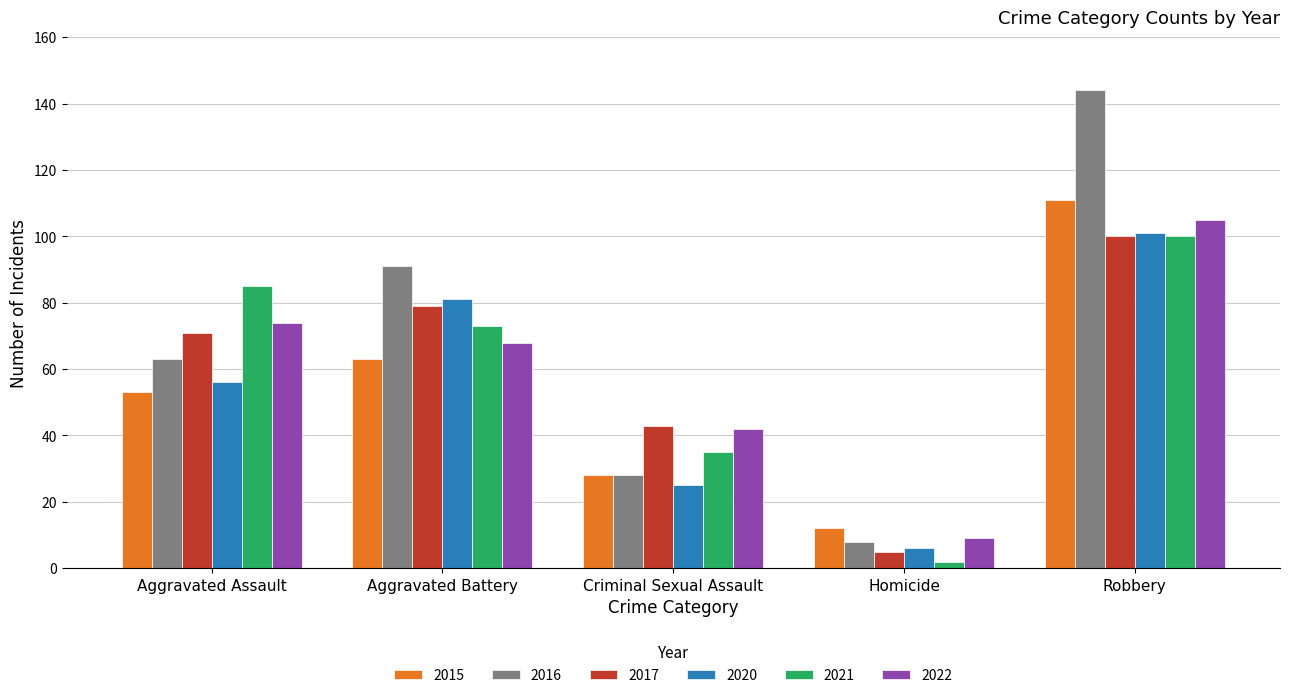

What is the value of the 2021 bar at the 5th from the left?

100